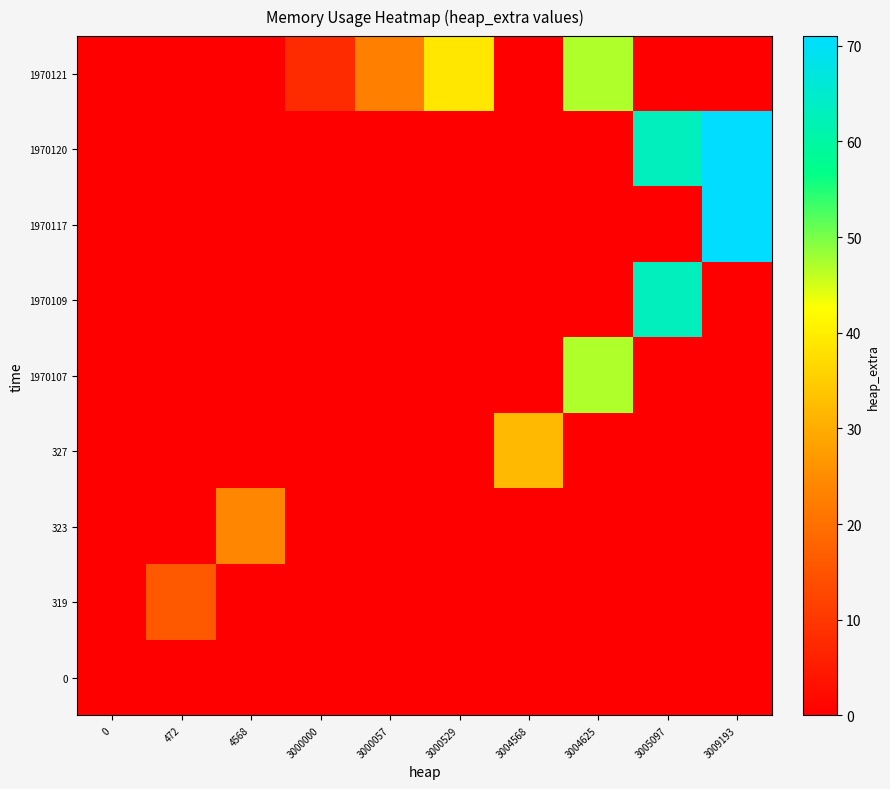

Reading left to right, list all the values displayed in this chart.

0: 0=0	472=0	4568=0	3000000=0	3000057=0	3000529=0	3004568=0	3004625=0	3005097=0	3009193=0
319: 0=0	472=16	4568=0	3000000=0	3000057=0	3000529=0	3004568=0	3004625=0	3005097=0	3009193=0
323: 0=0	472=0	4568=24	3000000=0	3000057=0	3000529=0	3004568=0	3004625=0	3005097=0	3009193=0
327: 0=0	472=0	4568=0	3000000=0	3000057=0	3000529=0	3004568=32	3004625=0	3005097=0	3009193=0
1970107: 0=0	472=0	4568=0	3000000=0	3000057=0	3000529=0	3004568=0	3004625=47	3005097=0	3009193=0
1970109: 0=0	472=0	4568=0	3000000=0	3000057=0	3000529=0	3004568=0	3004625=0	3005097=63	3009193=0
1970117: 0=0	472=0	4568=0	3000000=0	3000057=0	3000529=0	3004568=0	3004625=0	3005097=0	3009193=71
1970120: 0=0	472=0	4568=0	3000000=0	3000057=0	3000529=0	3004568=0	3004625=0	3005097=63	3009193=71
1970121: 0=0	472=0	4568=0	3000000=8	3000057=23	3000529=39	3004568=0	3004625=47	3005097=0	3009193=0